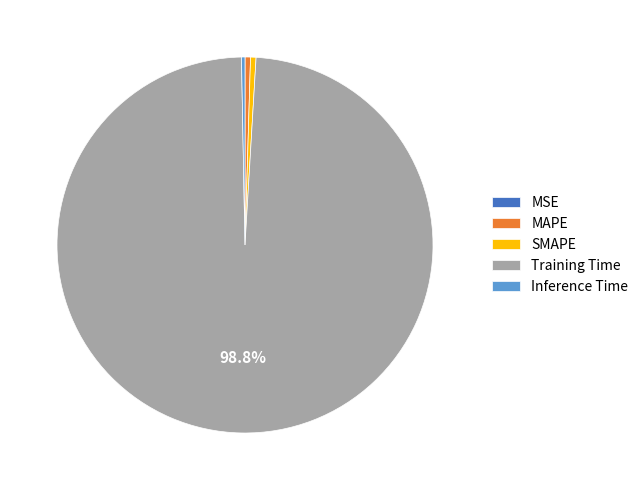

Between SMAPE and Training Time, which is larger?

Training Time